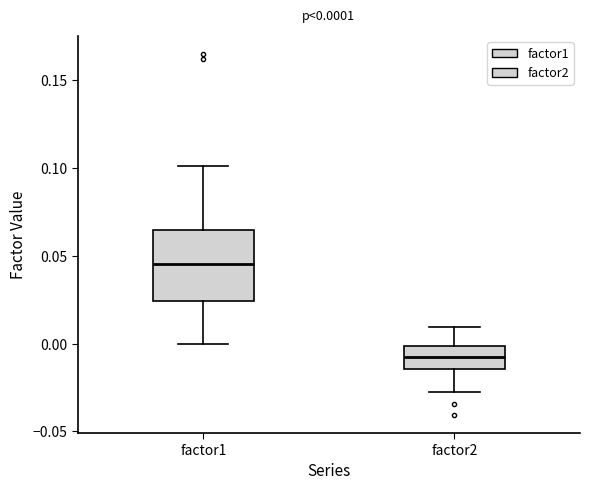

Which box's median line is the highest?

factor1